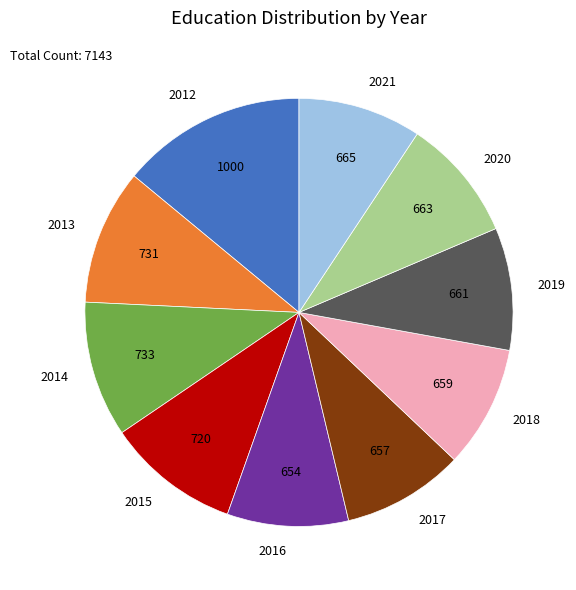

Does 2012 represent more than half of the total?

No